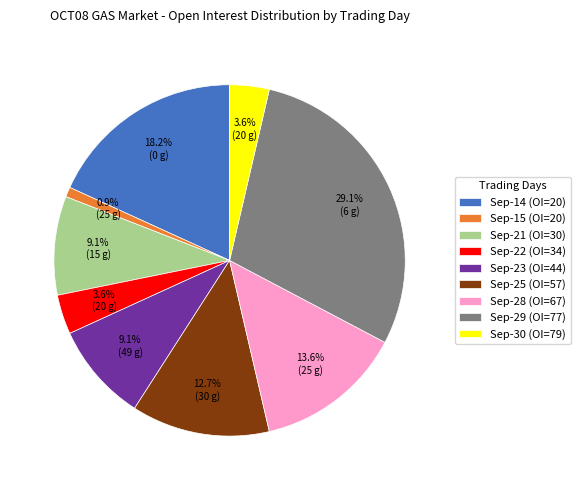

Between Sep-23 (OI=44) and Sep-25 (OI=57), which is larger?

Sep-25 (OI=57)